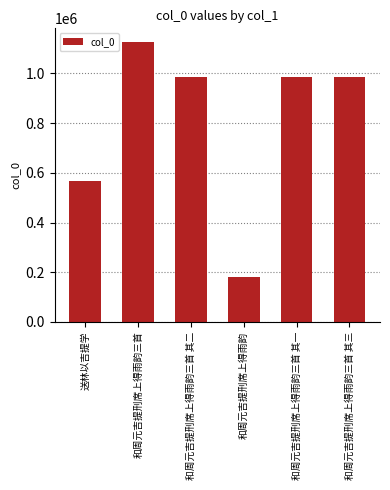

Count the number of categories in the chart.

6